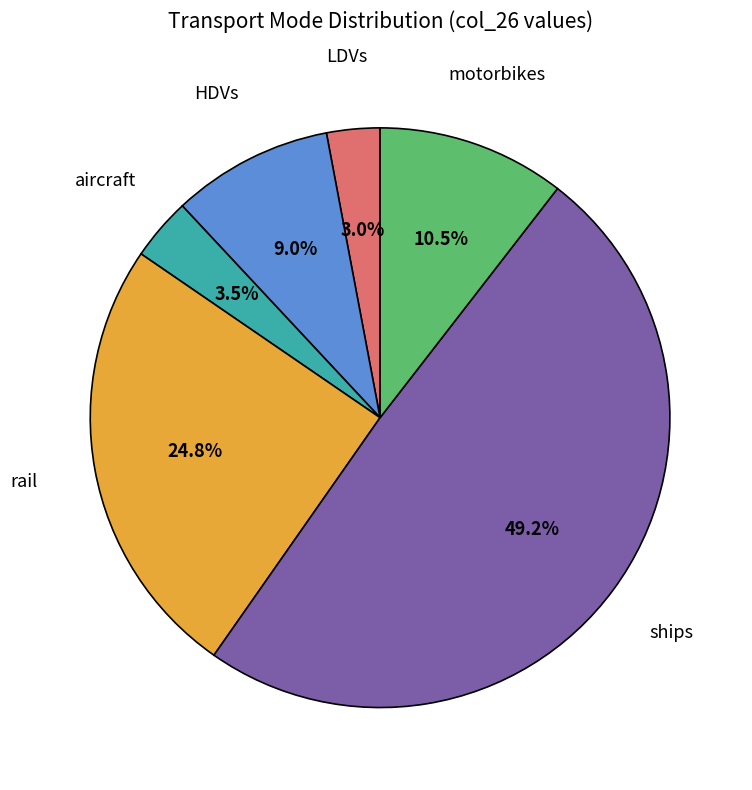

Between ships and HDVs, which is larger?

ships